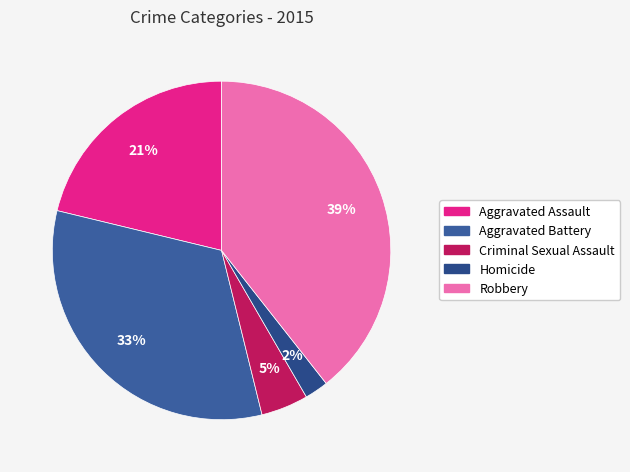

Which category has the smallest portion of the pie?

Homicide